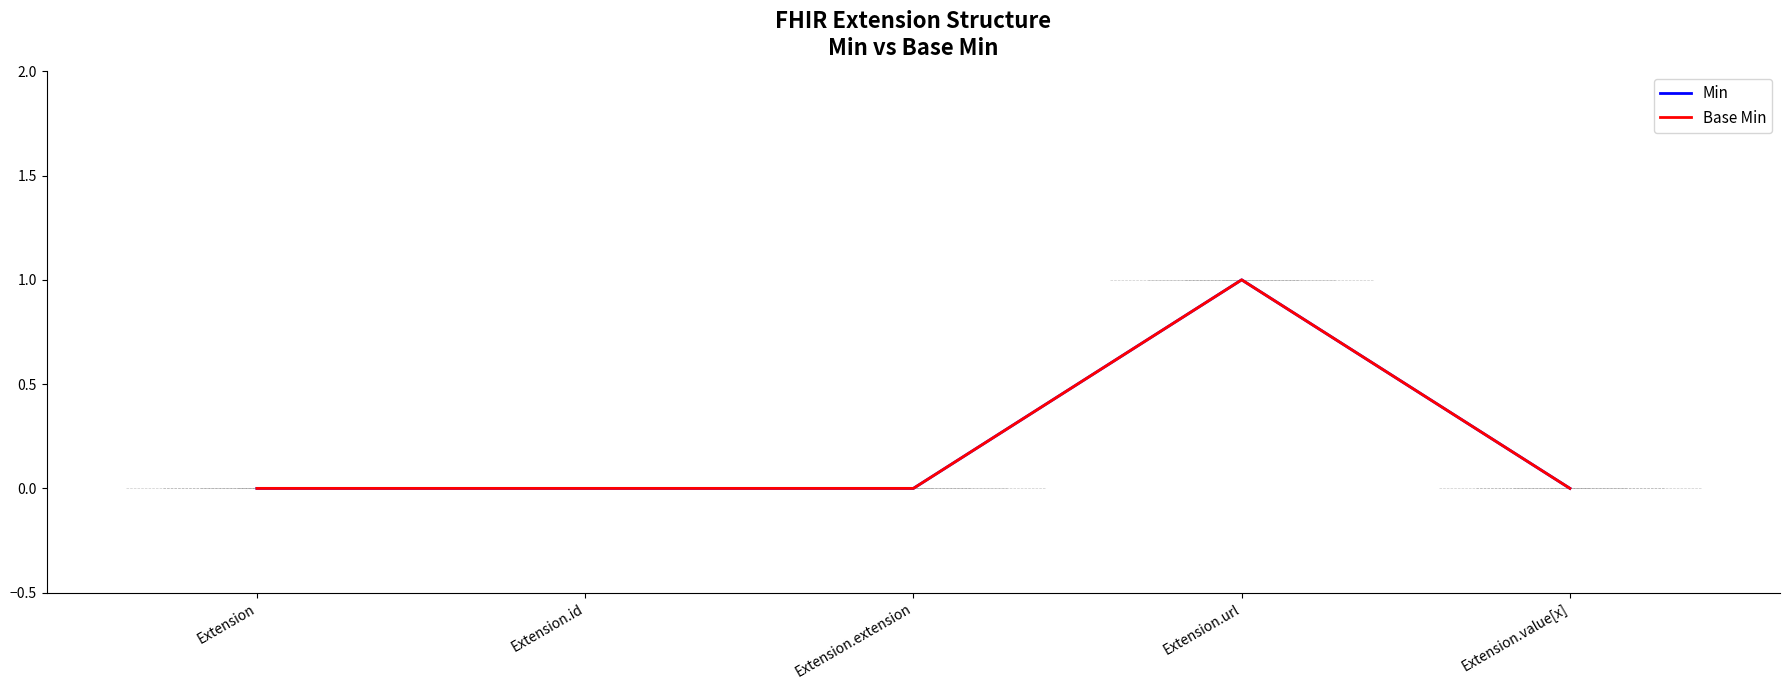

Reading right to left, transcribe all the data shown in this chart.

Min: Extension.value[x]=0	Extension.url=1	Extension.extension=0	Extension.id=0	Extension=0
Base Min: Extension.value[x]=0	Extension.url=1	Extension.extension=0	Extension.id=0	Extension=0